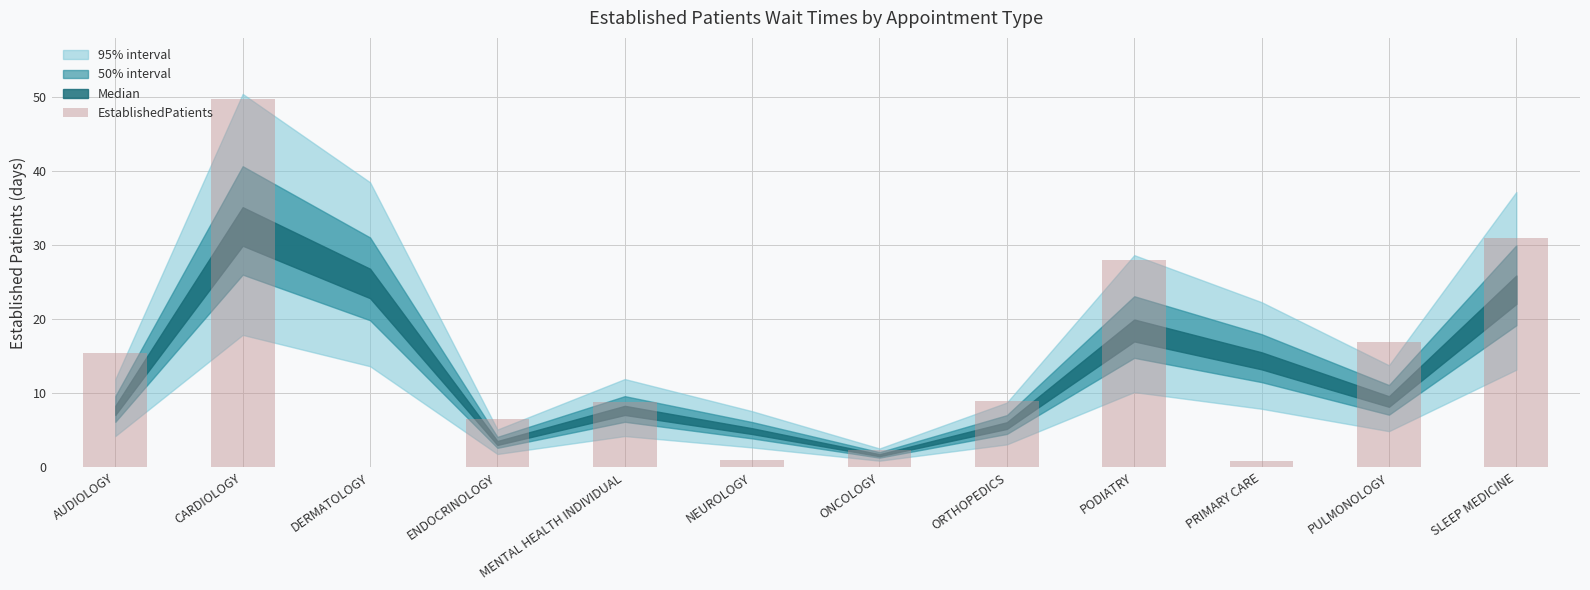

True or false: the data shows 9.0 at ORTHOPEDICS.

True